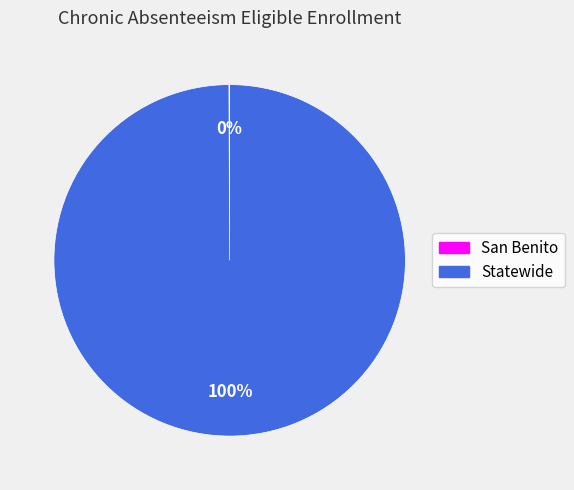

Is there any slice that represents more than half of the pie?

Yes